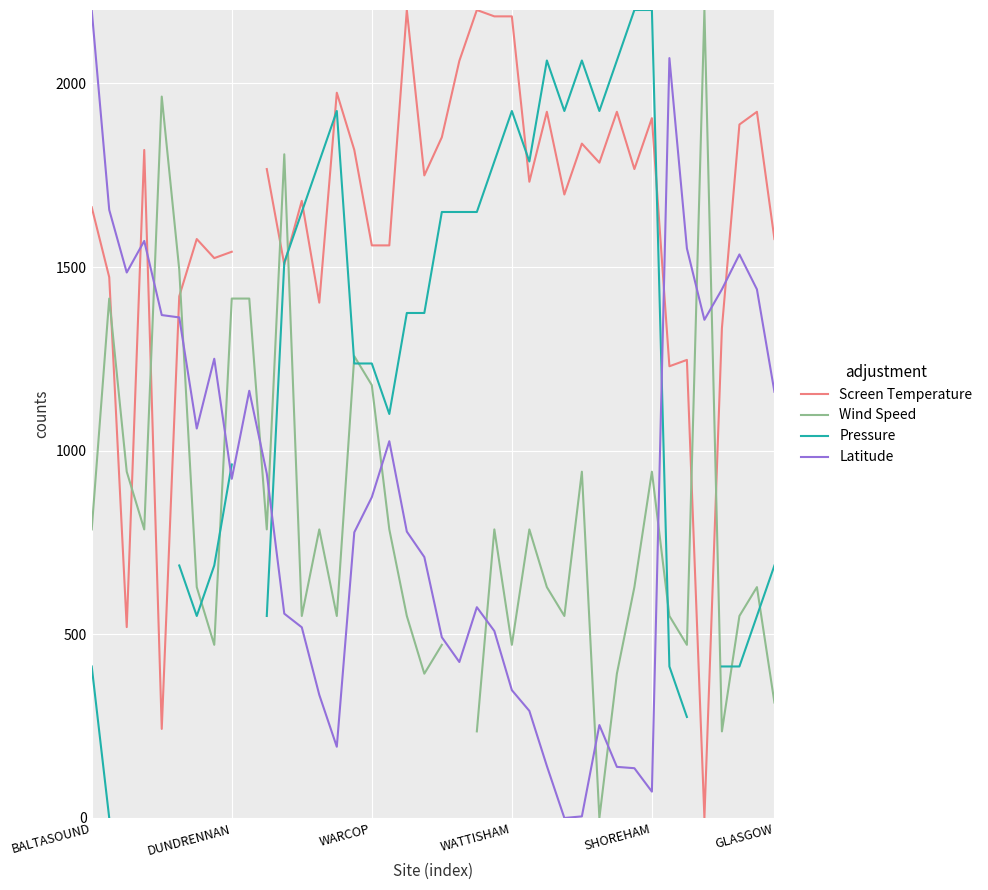

True or false: Latitude has more than 1 interior local peaks.

True